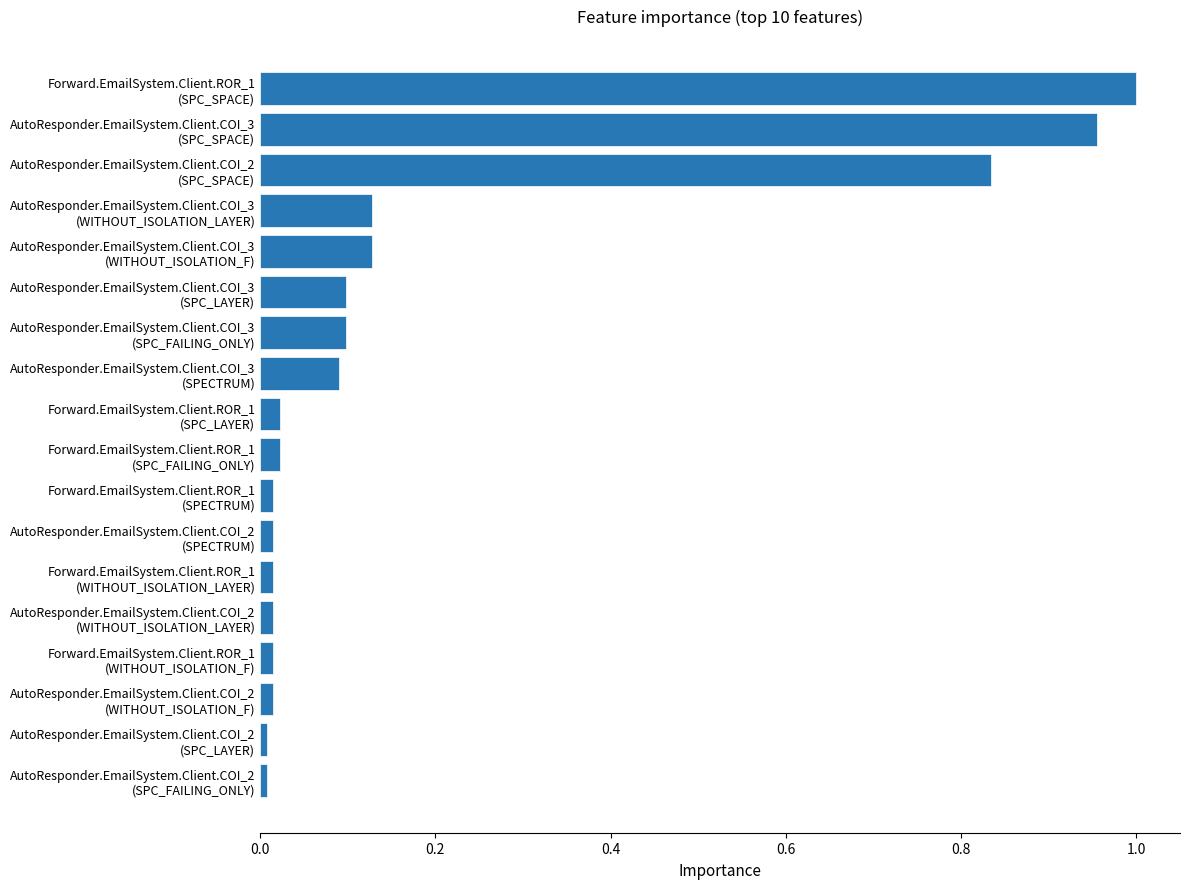

How many bars are there in total?

18